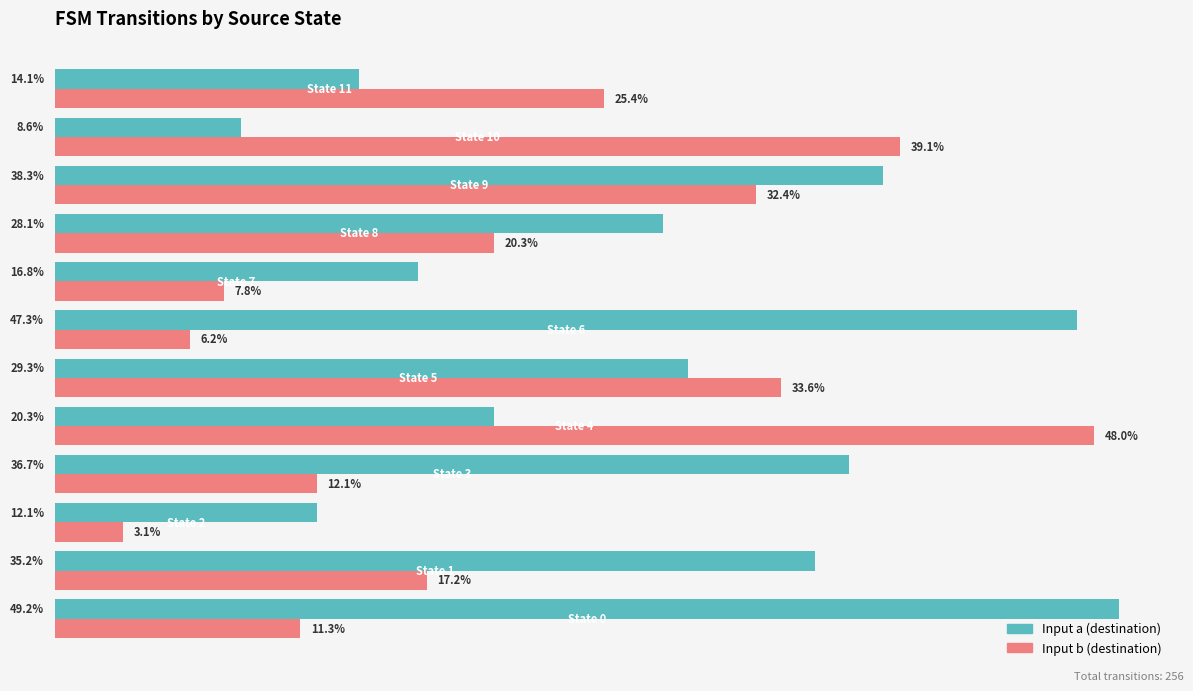

Rank the series by their maximum value, from lowest to highest.

Input b (destination), Input a (destination)